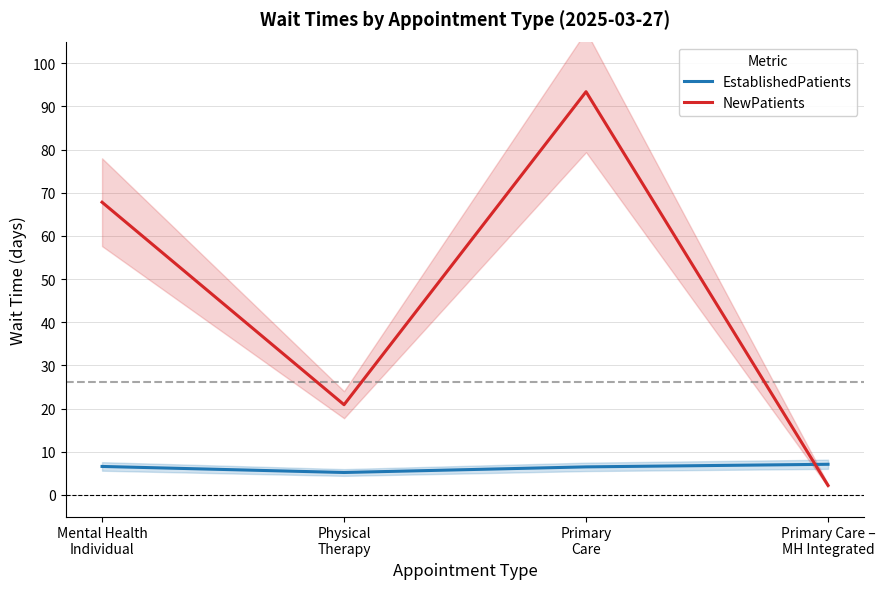

True or false: NewPatients and EstablishedPatients cross at least once.

True